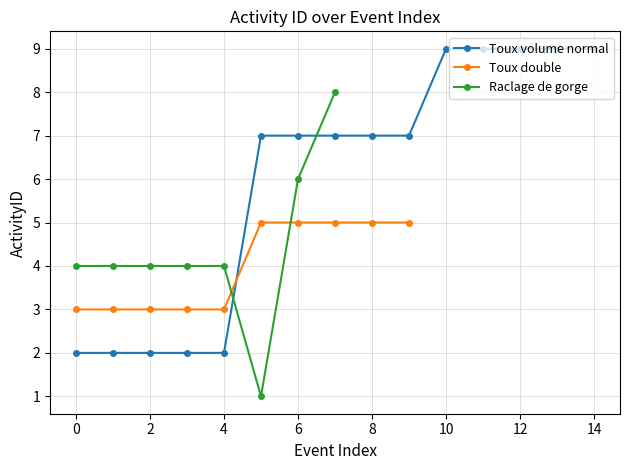

Which series changed the most between 2 and 10?

Toux volume normal